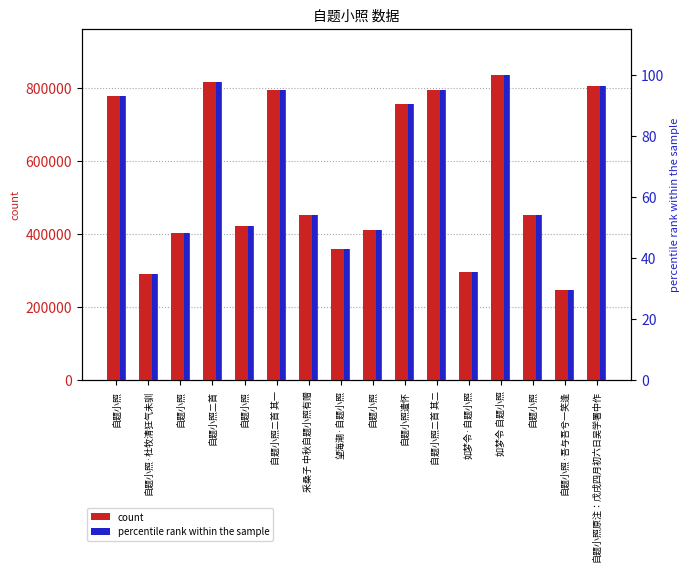

List the labels in order of count value, largest first.

如梦令 自题小照, 自题小照二首, 自题小照原注：戊戌四月初六日吴学署中作, 自题小照二首 其二, 自题小照二首 其一, 自题小照, 自题小照遣怀, 自题小照, 采桑子 中秋自题小照有赠, 自题小照, 自题小照, 自题小照, 望海潮·自题小照, 如梦令·自题小照, 自题小照·杜牧清狂气未驯, 自题小照·吾与吾兮一笑逢